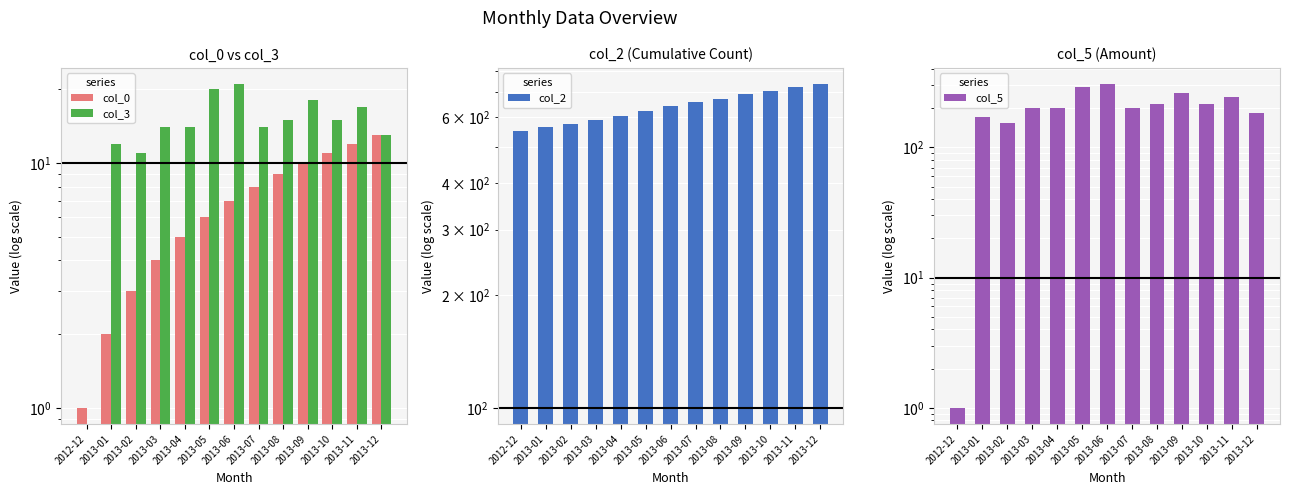

Reading left to right, transcribe all the data shown in this chart.

col_0: 1	2	3	4	5	6	7	8	9	10	11	12	13
col_3: 0	12	11	14	14	20	21	14	15	18	15	17	13
col_2: 552	564	575	589	603	623	644	658	673	691	706	723	736
col_5: 1	170	155	200	200	290	306	200	215	260	215	245	185